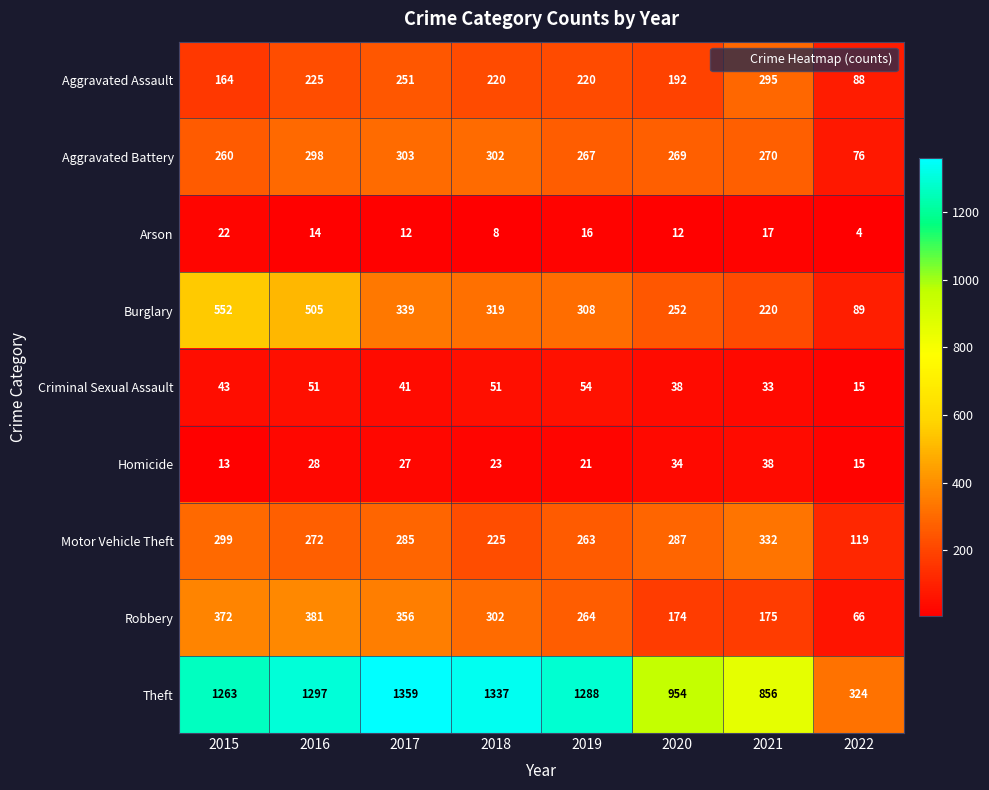

Between 2016 and 2018, which series saw the biggest shift?

Burglary